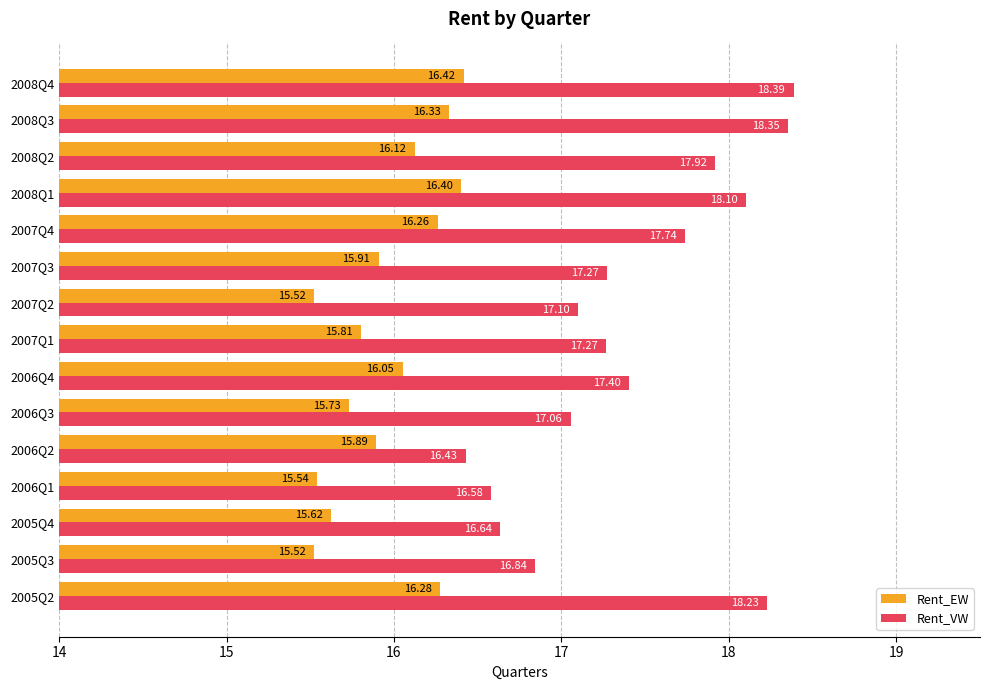

At 2008Q1, list the series in order from largest to smallest.

Rent_VW, Rent_EW